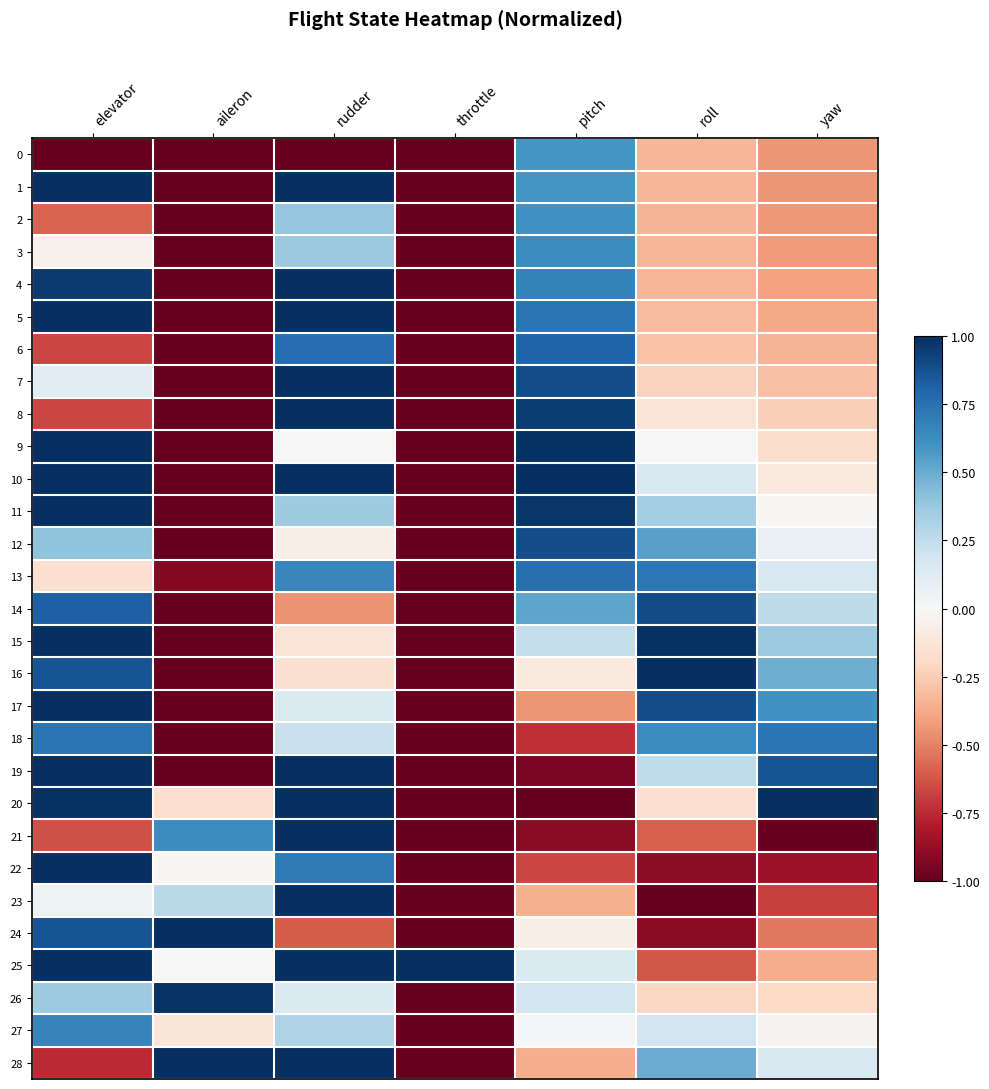

At how many categories does at least one series exceed 0?

7